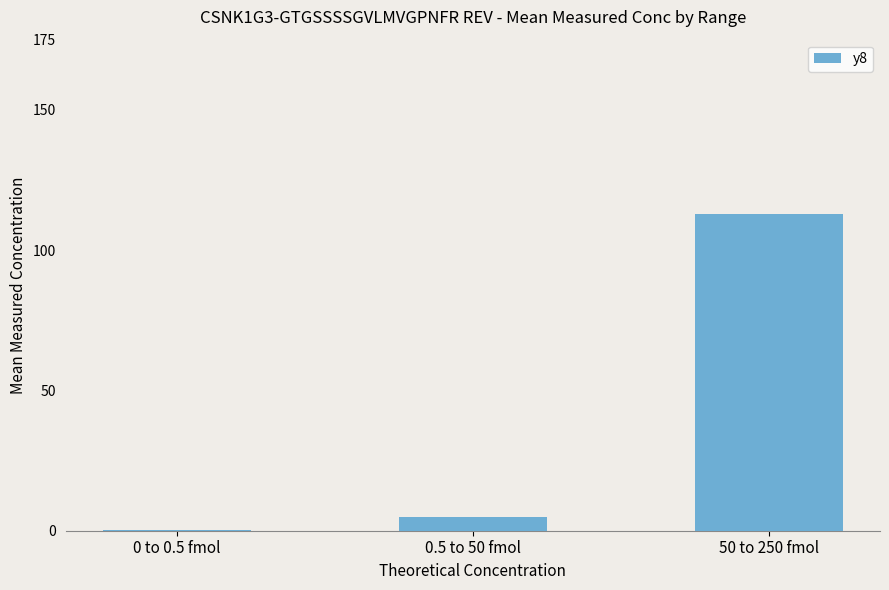

What is the change in value from 0 to 0.5 fmol to 50 to 250 fmol?

+112.9